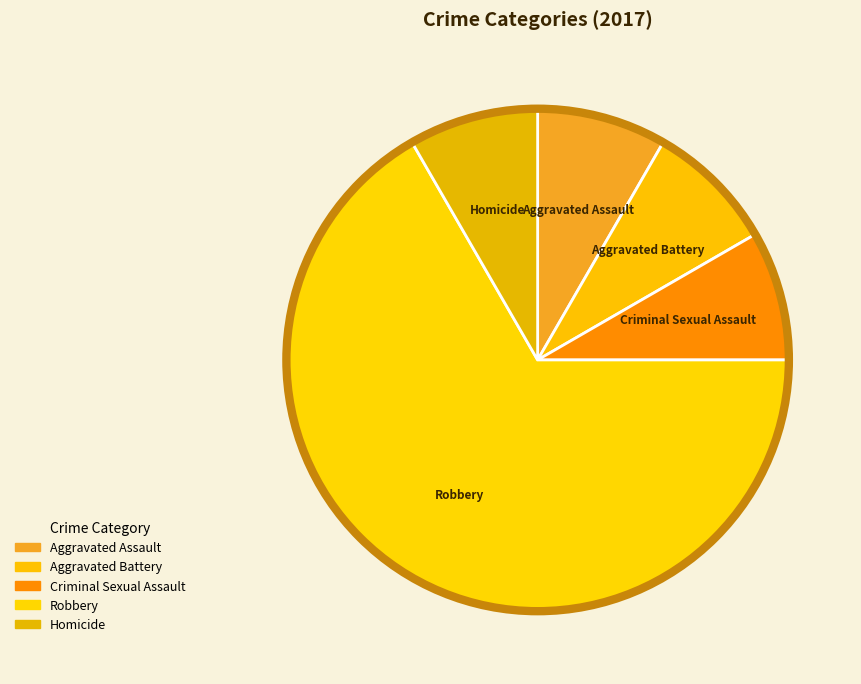

How many segments does this pie chart have?

5